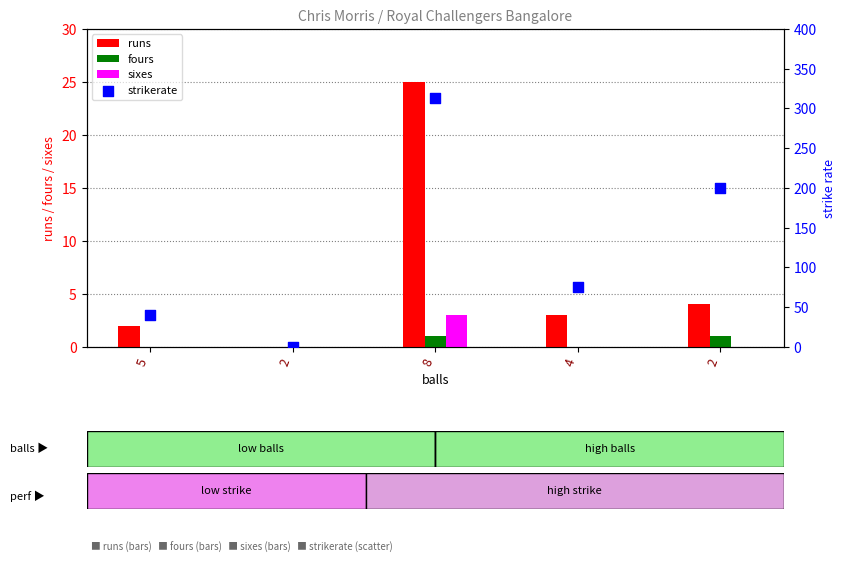

Which series reaches the minimum Y coordinate?

runs